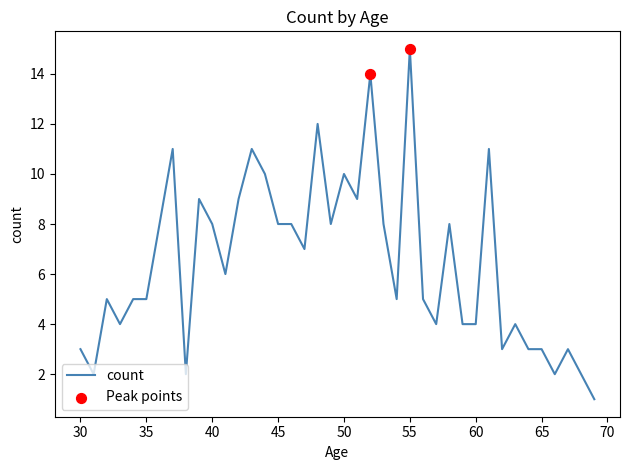

What is the maximum value shown in the chart?

15